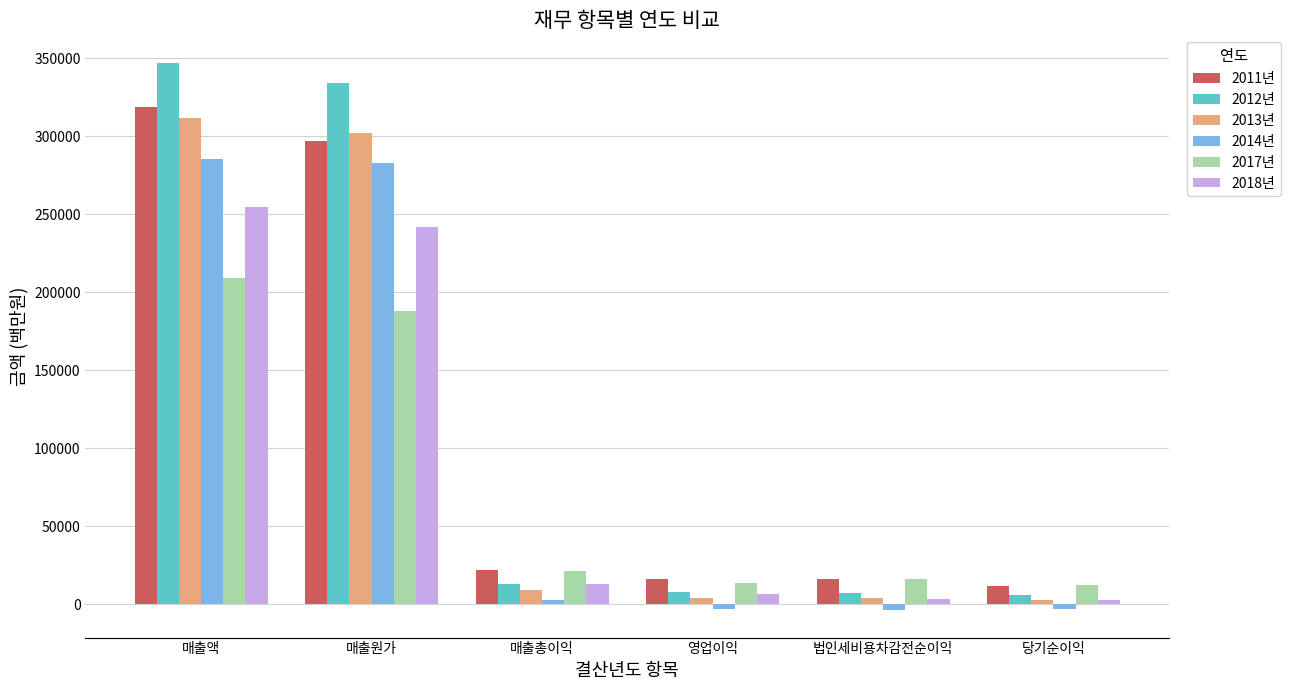

The 2011년 series shows 3348.9 at 법인세비용차감전순이익. True or false?

False